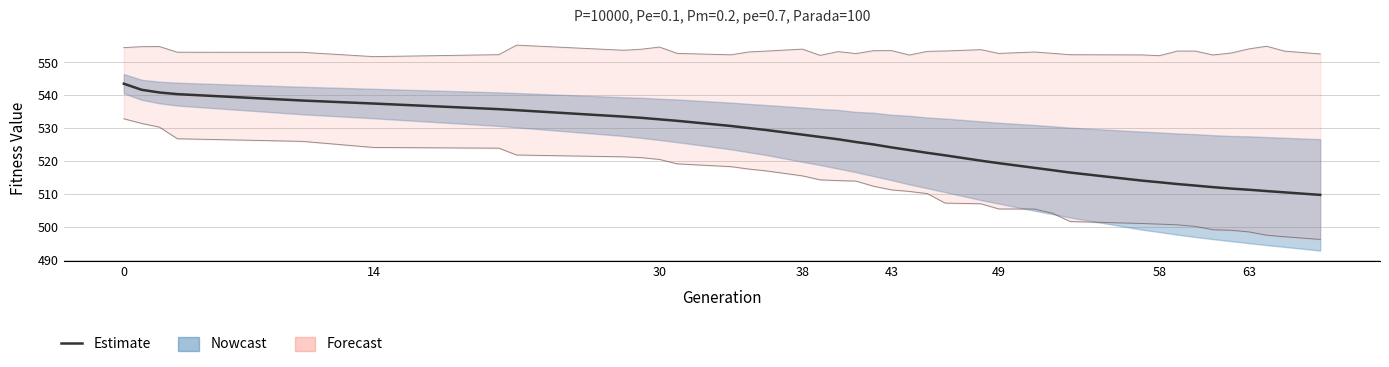

What is the label of the 31st point from the left?

58